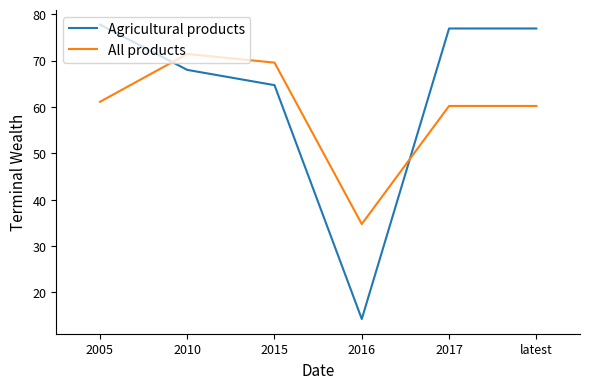

Which series has the widest spread of values?

Agricultural products